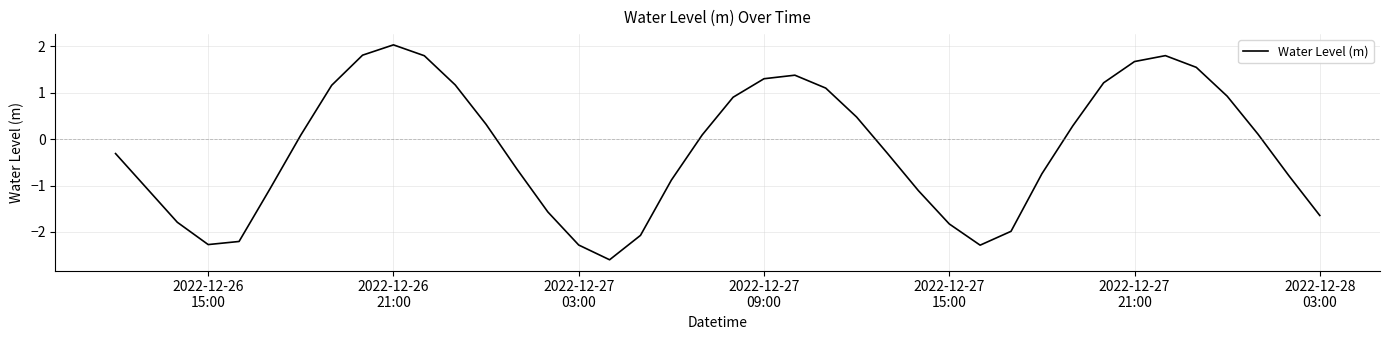

How many interior local valleys (lower than both neighbors) does the data have?

3